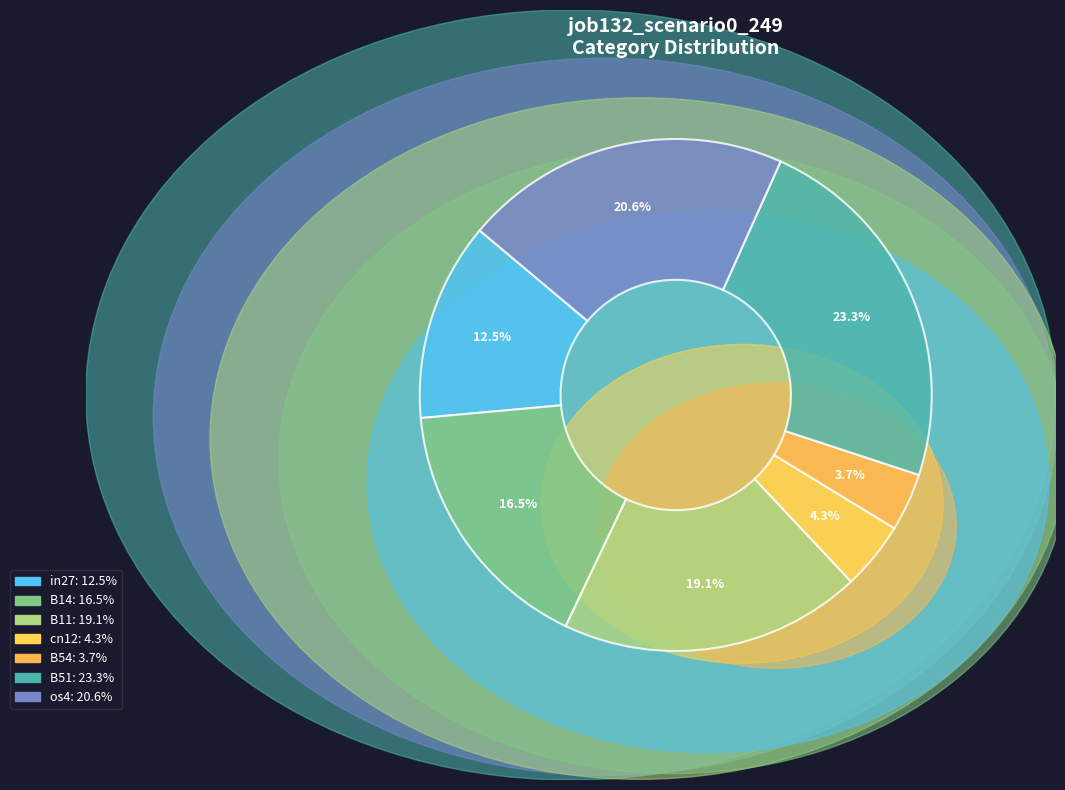

What is the smallest slice in the pie chart?

B54